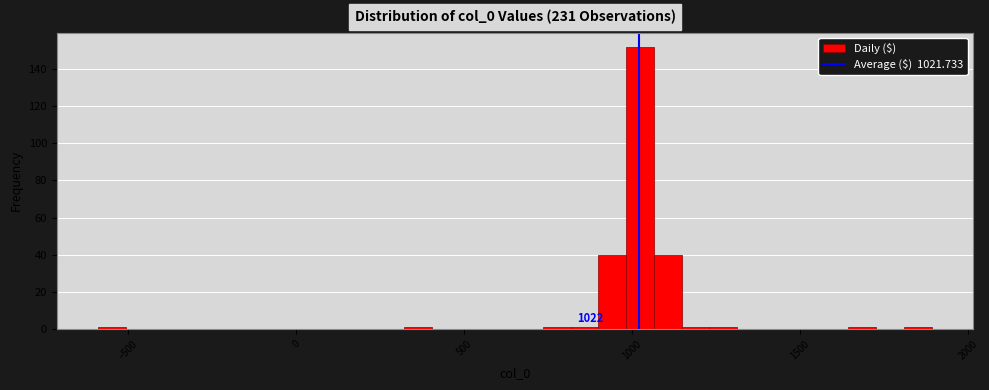

Read against the x-axis, roughly where is the centre of the tallest bar?

1000